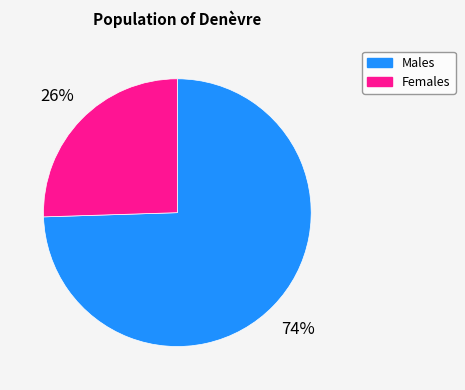

To the nearest percent, what is the average slice percentage?

50%